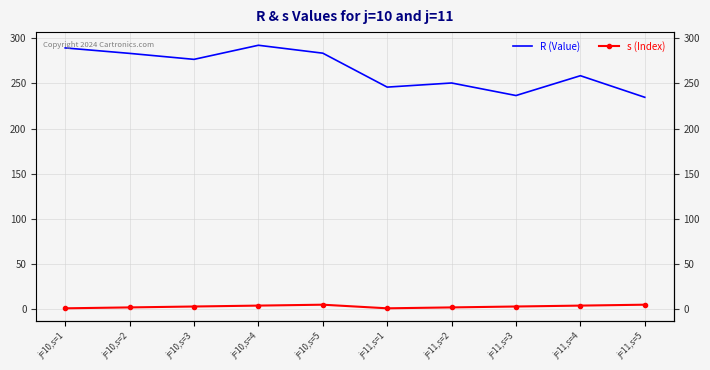

Reading left to right, what are all the values shown in this chart?

R (Value): 289.2	283.2	276.6	292.2	283.4	245.8	250.4	236.5	258.5	234.6
s (Index): 1.0	2.0	3.0	4.0	5.0	1.0	2.0	3.0	4.0	5.0